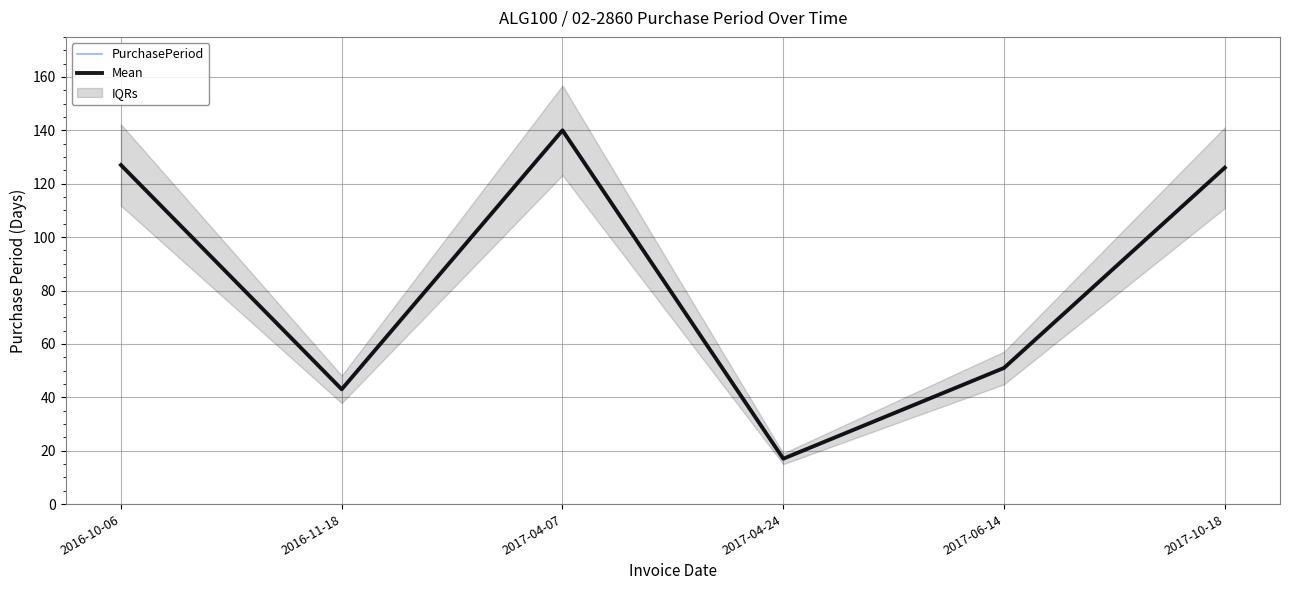

Where is the first local minimum for Mean?

2016-11-18